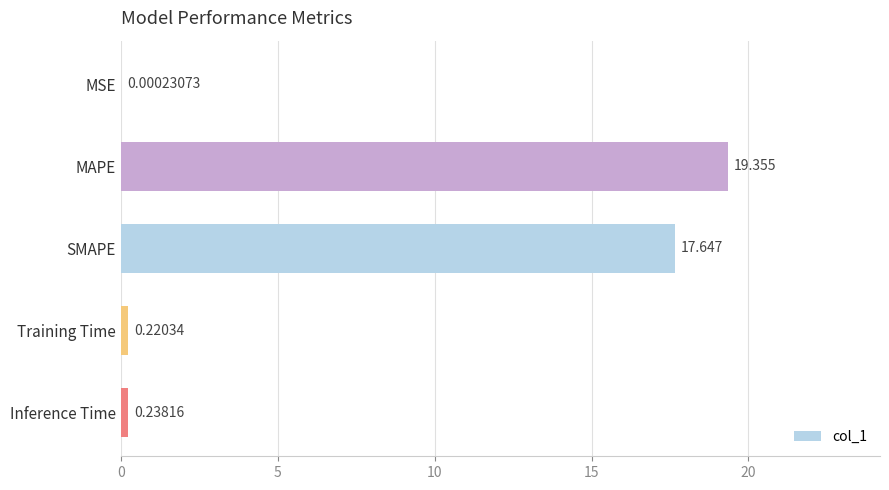

At which label is the value closest to 9?

SMAPE